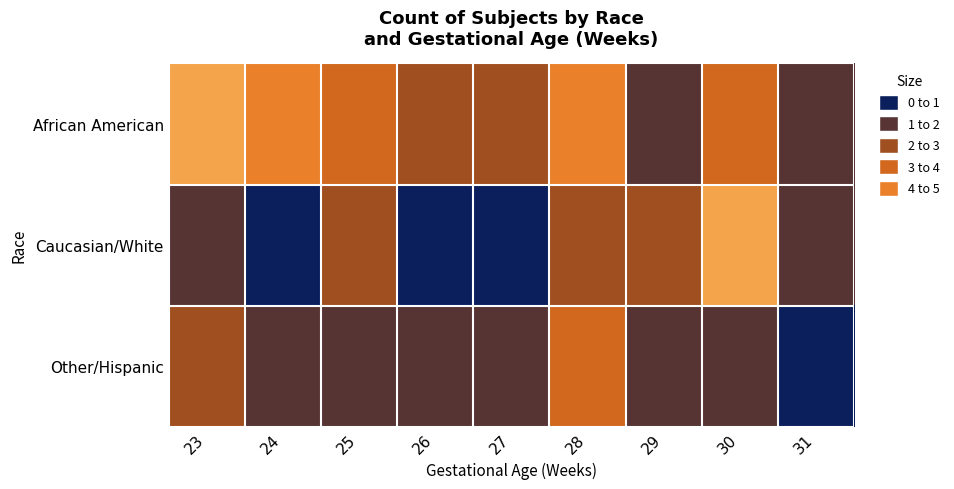

List the series in order of their peak value, lowest first.

Other/Hispanic, African American, Caucasian/White